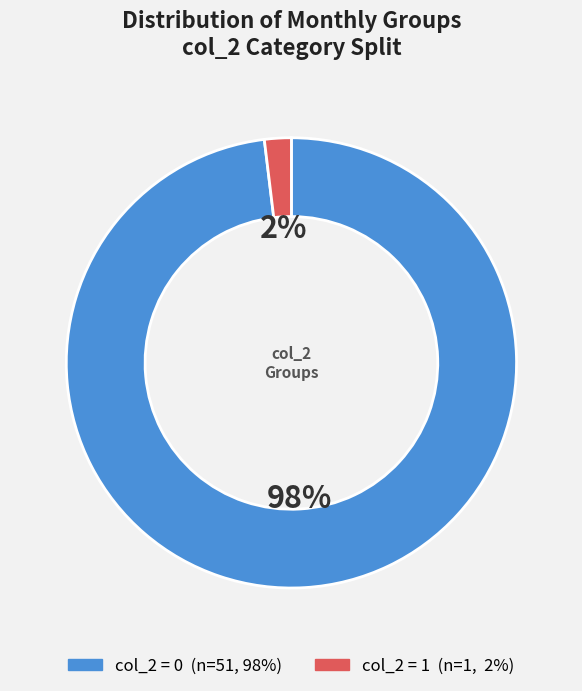

To the nearest percent, what is the average slice percentage?

50%